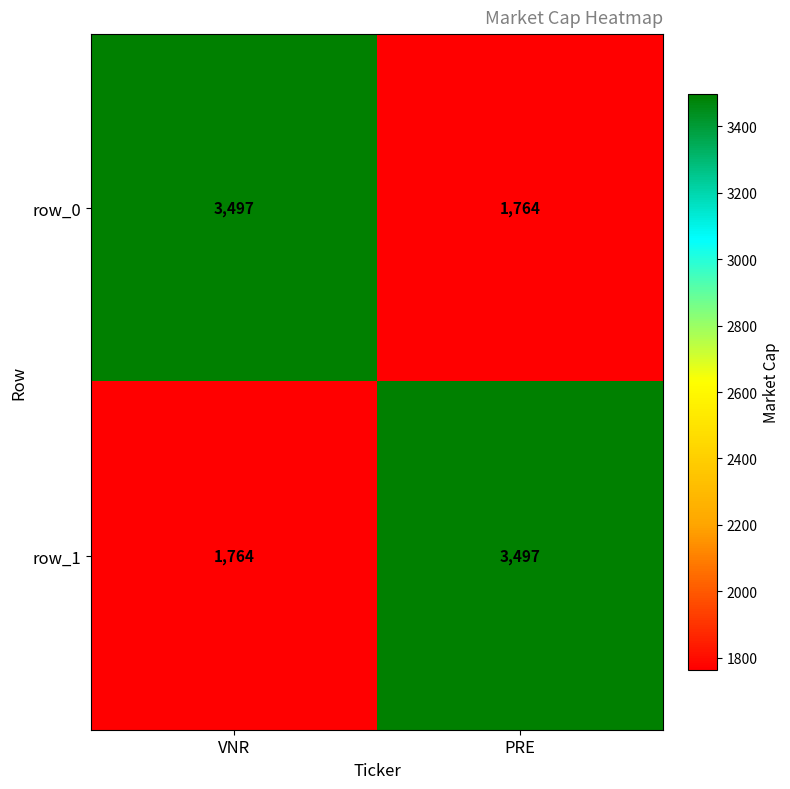

What is the difference between the highest and lowest values at VNR?

1733